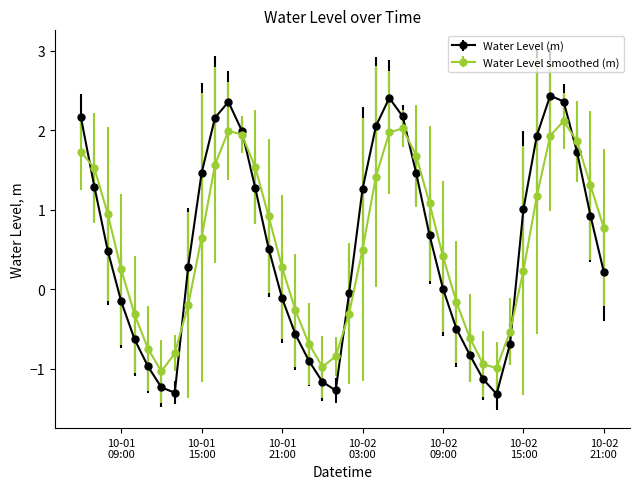

What is the value of the Water Level (m) point at the 9th from the left?

0.3